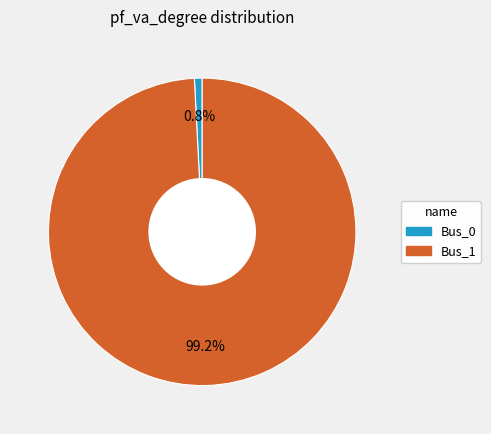

What percentage is the Bus_1 slice, to the nearest percent?

99%